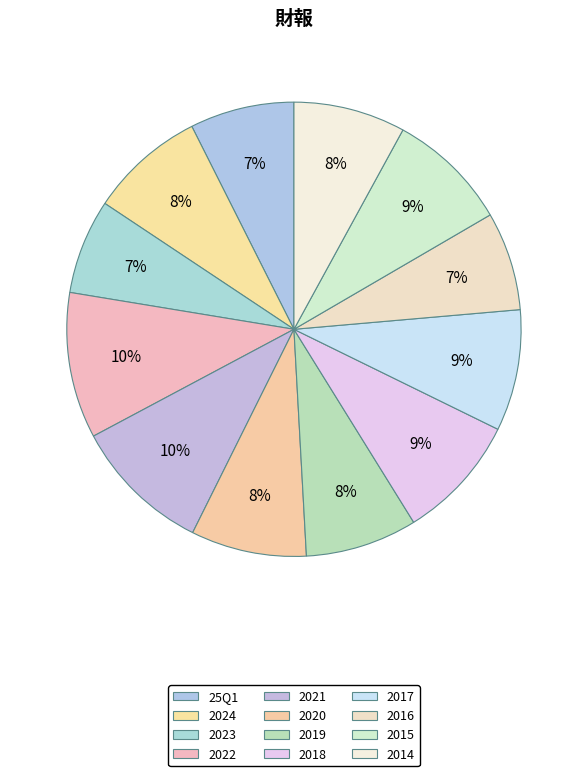

How many slices are in this pie chart?

12